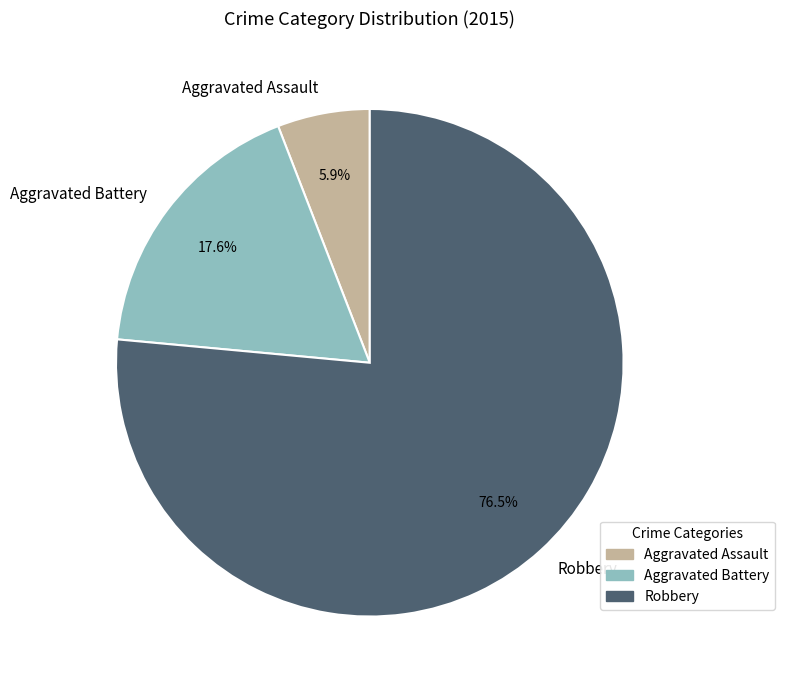

What is the largest slice in the pie chart?

Robbery